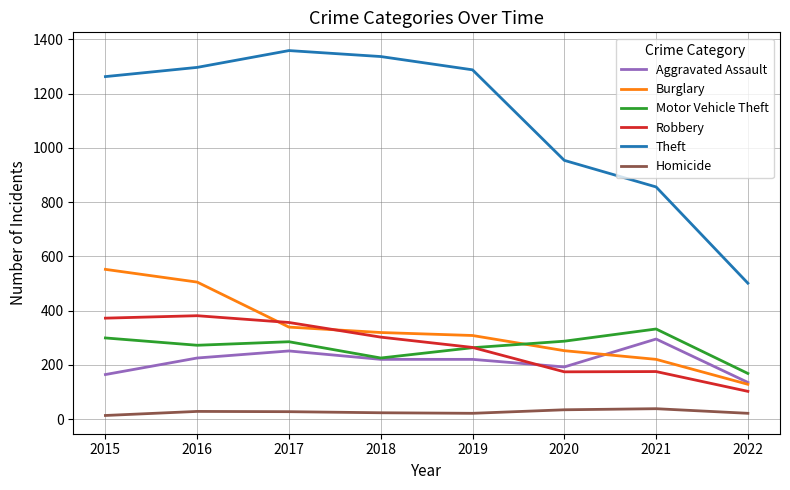

How many categories are shown in the chart?

8